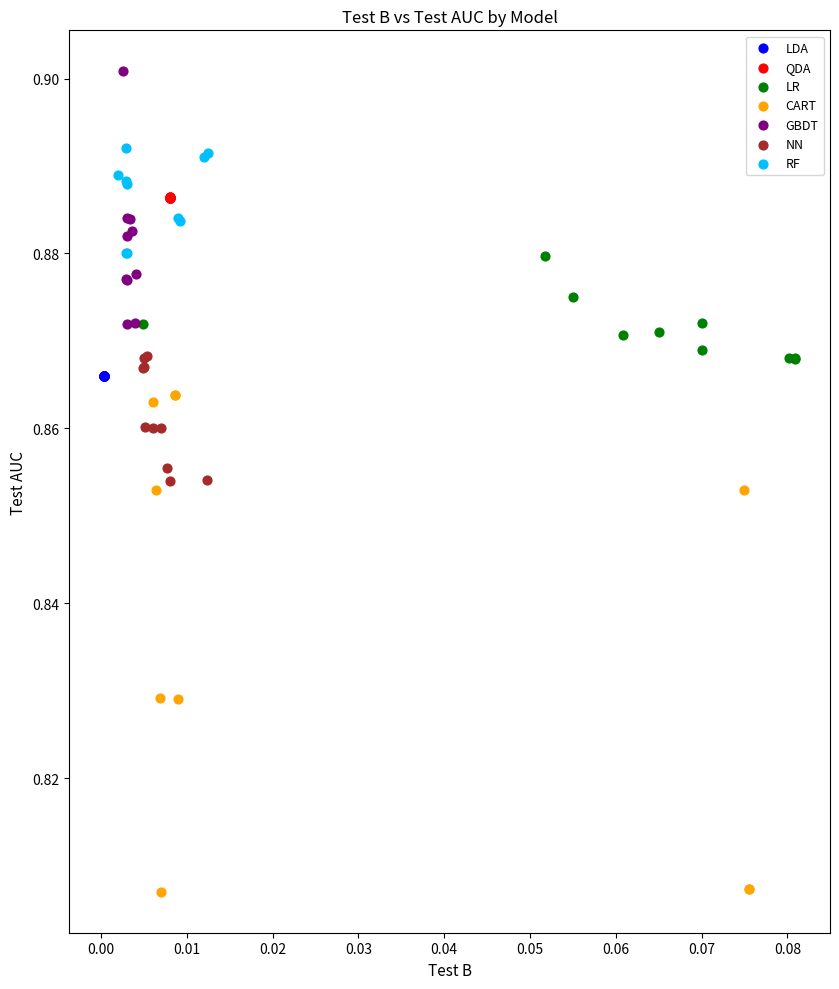

What are all the series names shown in the legend?

LDA, QDA, LR, CART, GBDT, NN, RF